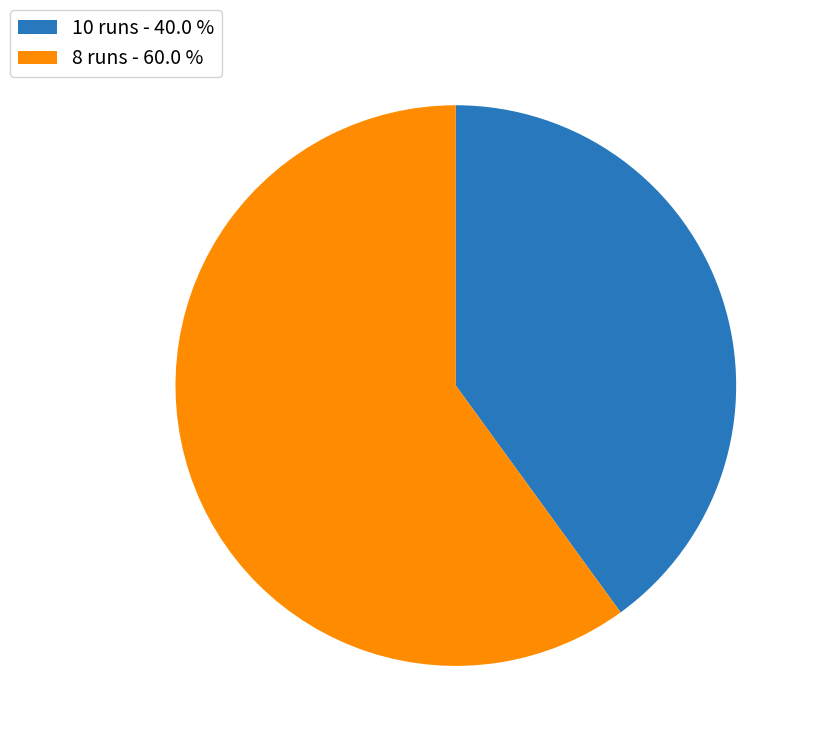

The 10 slice represents 28% of the pie. True or false?

False